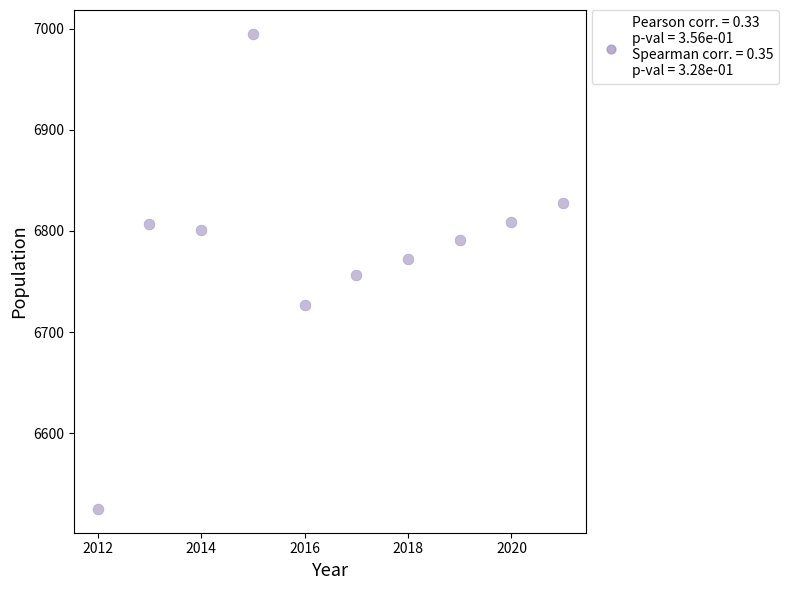

What is the average X value?

2016